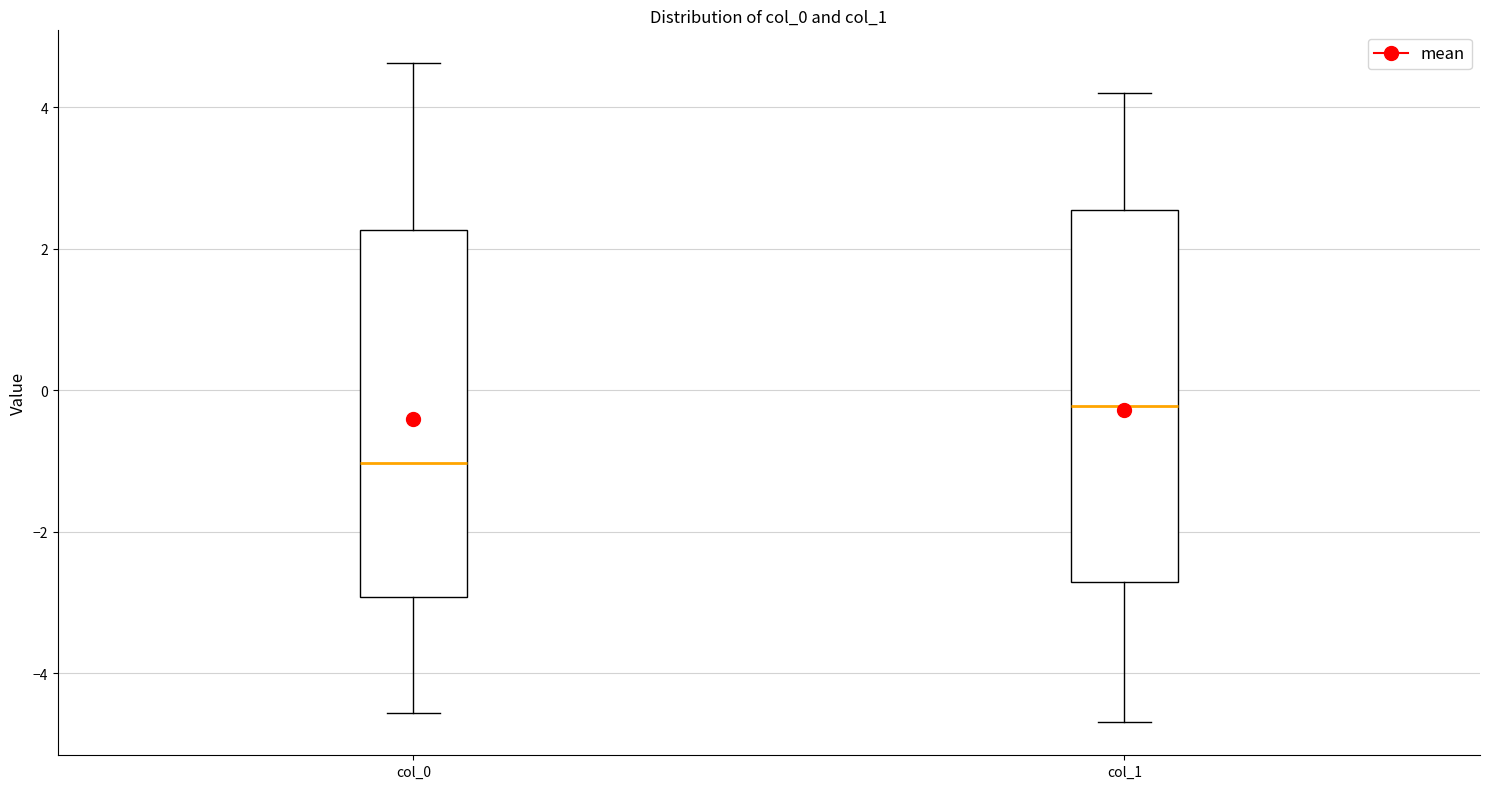

Reading left to right, transcribe this box plot: for each box, give where its median line is, the range the box spans, and where its two whiskers end, as read against the y-axis. The values are not printed on the chart, so give them approximately, as read against the axis.

col_0: median -1.0, box -3.0 to 2.2, whiskers -4.6 to 4.6
col_1: median -0.2, box -2.8 to 2.6, whiskers -4.6 to 4.2